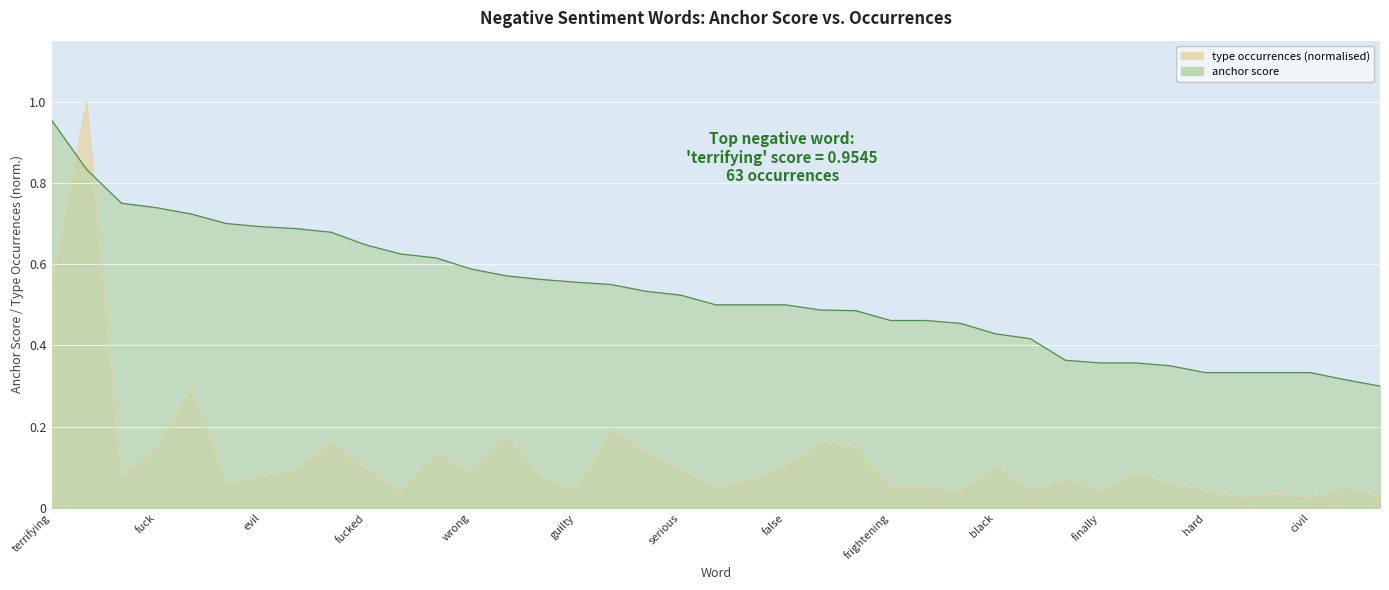

What is the difference between the maximum and minimum values in the negative anchor score series?

0.7